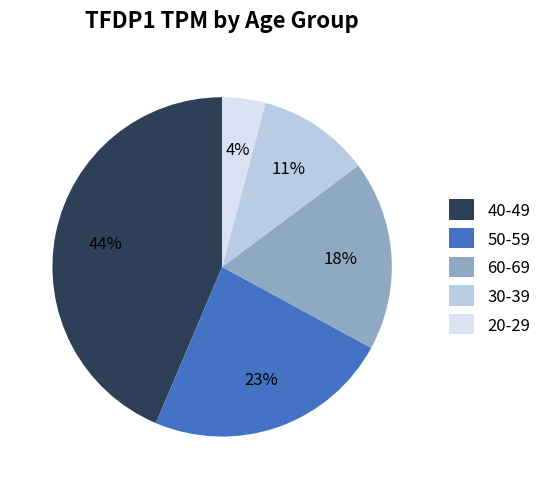

Which has a higher value, 40-49 or 30-39?

40-49